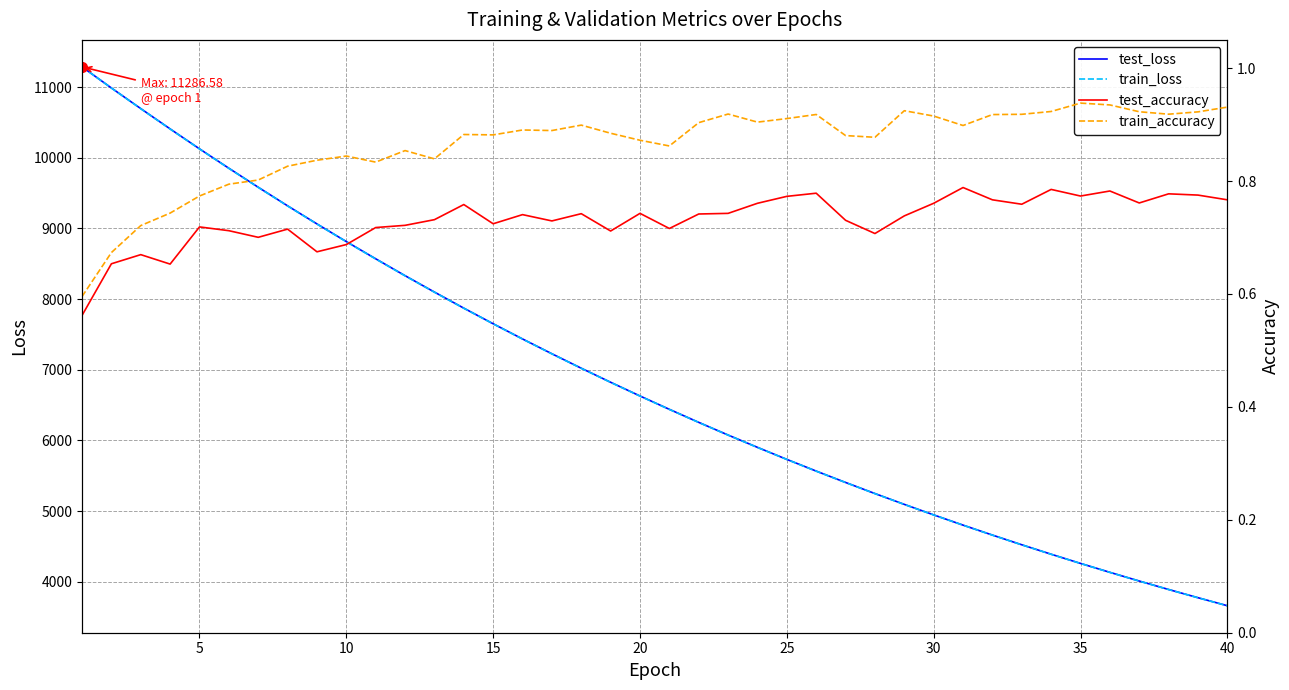

What is the minimum value for train_loss?

3660.9